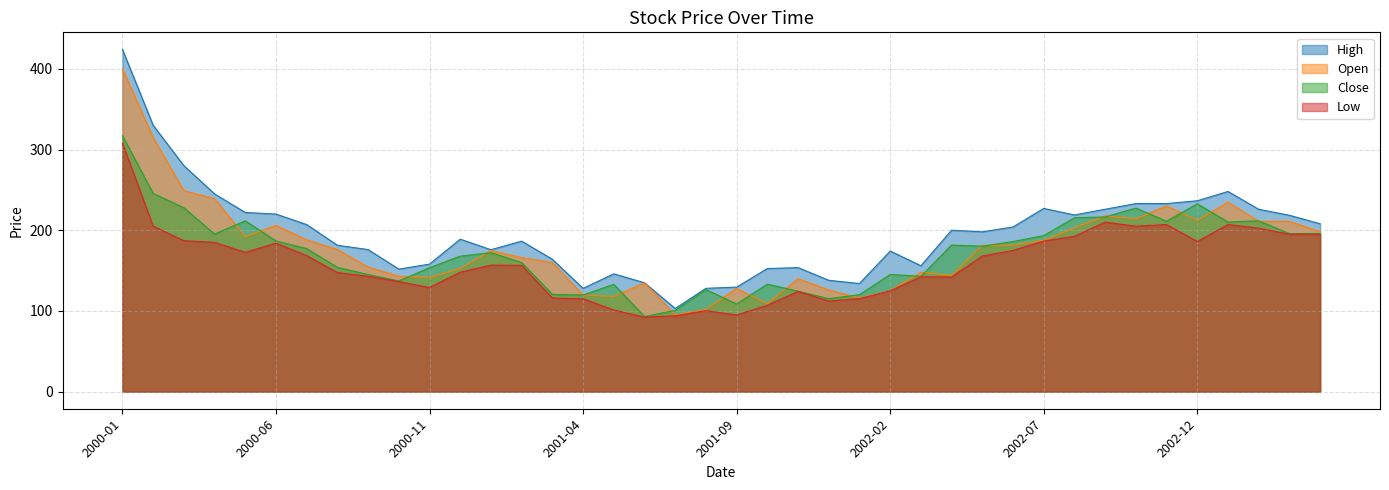

Which series has the largest range (max minus min)?

High